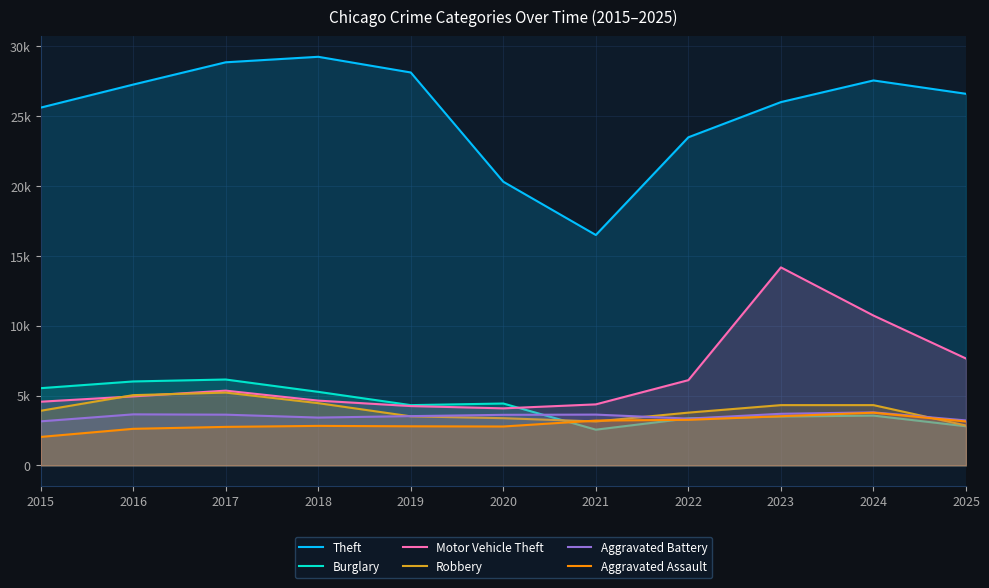

What is the difference between the second highest and second lowest values in the Motor Vehicle Theft series?

6478